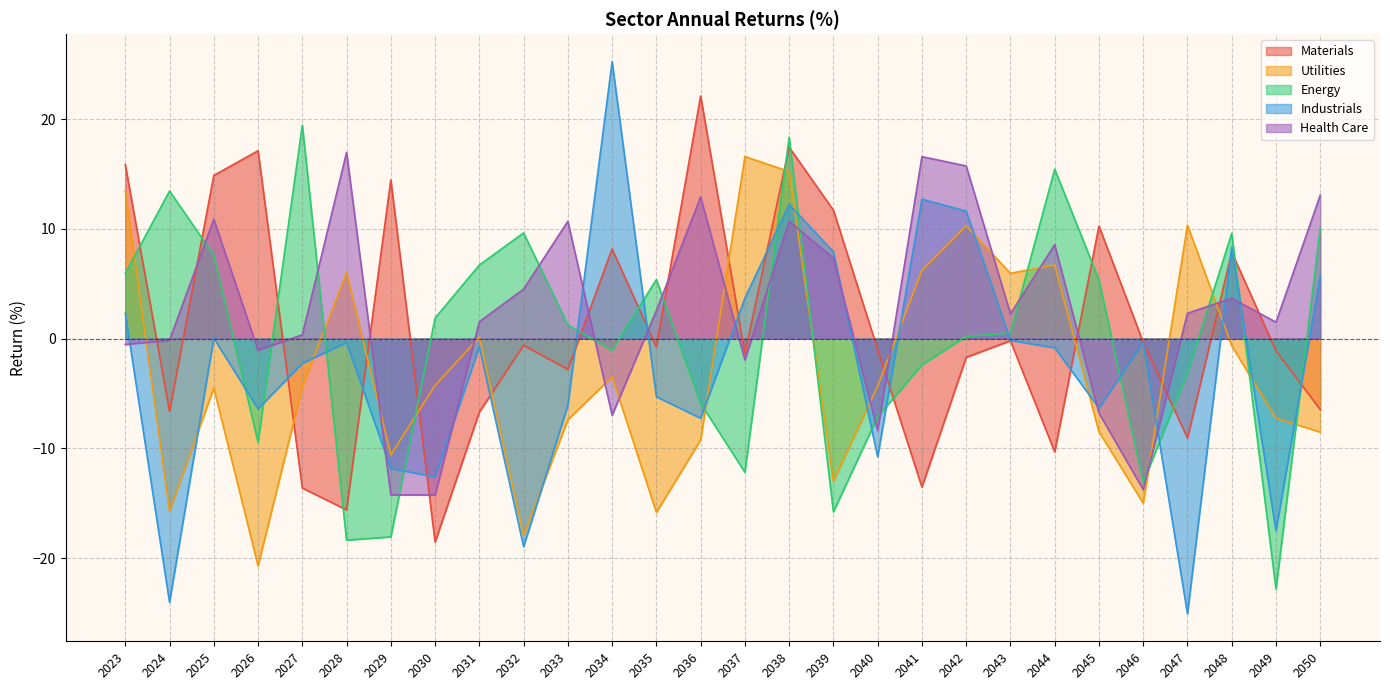

Does the chart have visible grid lines?

Yes